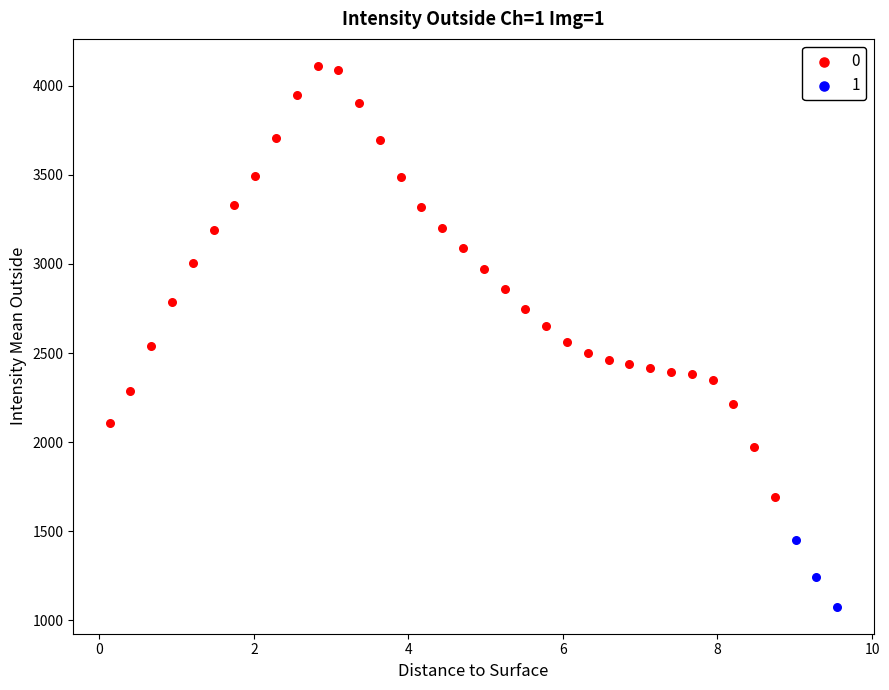

Which series has the largest Y range (max minus min)?

0